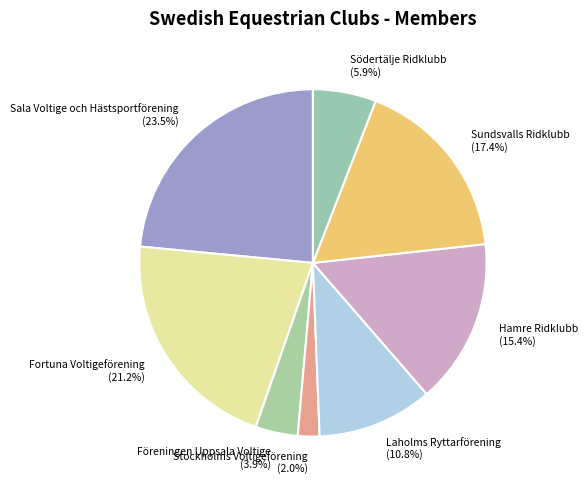

Which category has the biggest portion of the pie?

Sala Voltige och Hästsportförening